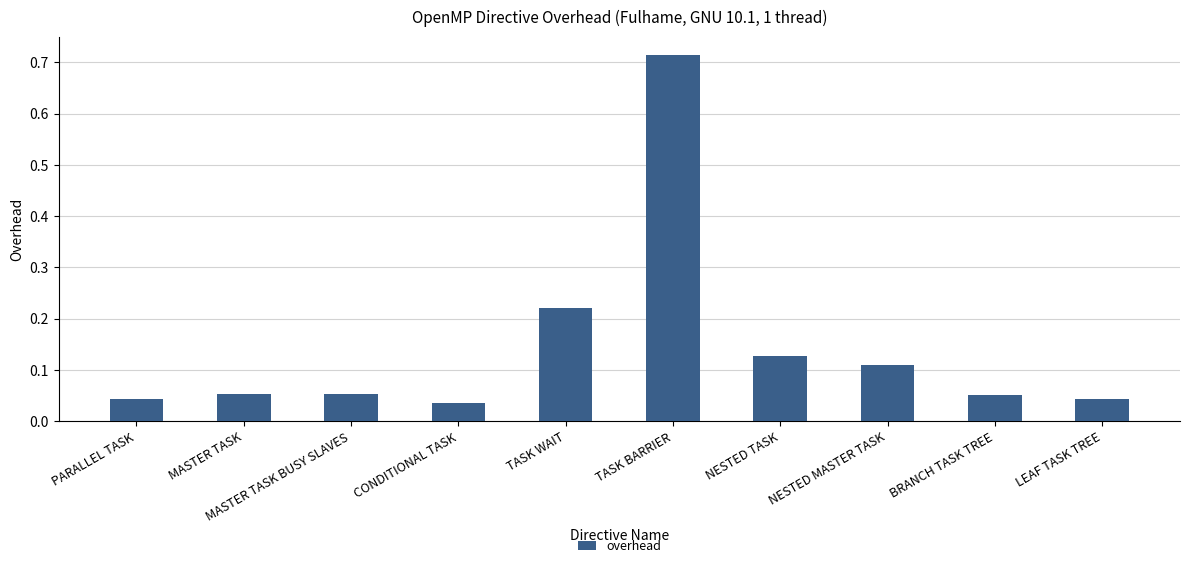

What position from the right is NESTED MASTER TASK?

3